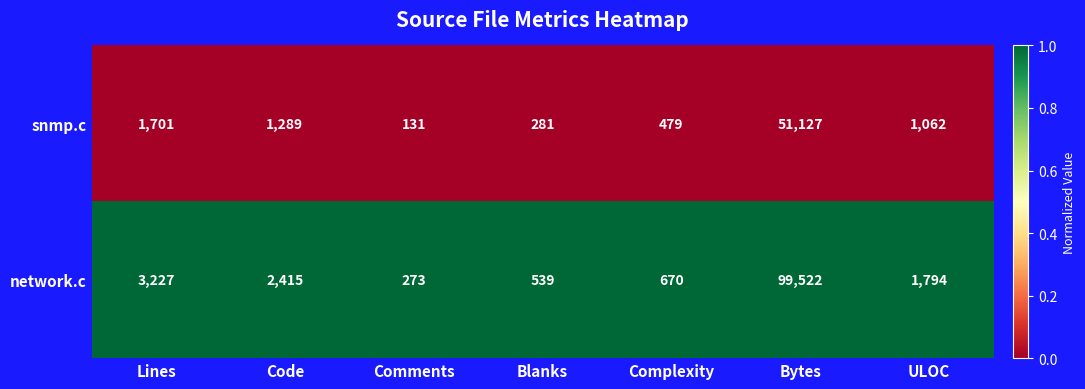

What is the maximum value shown in the chart?

99522